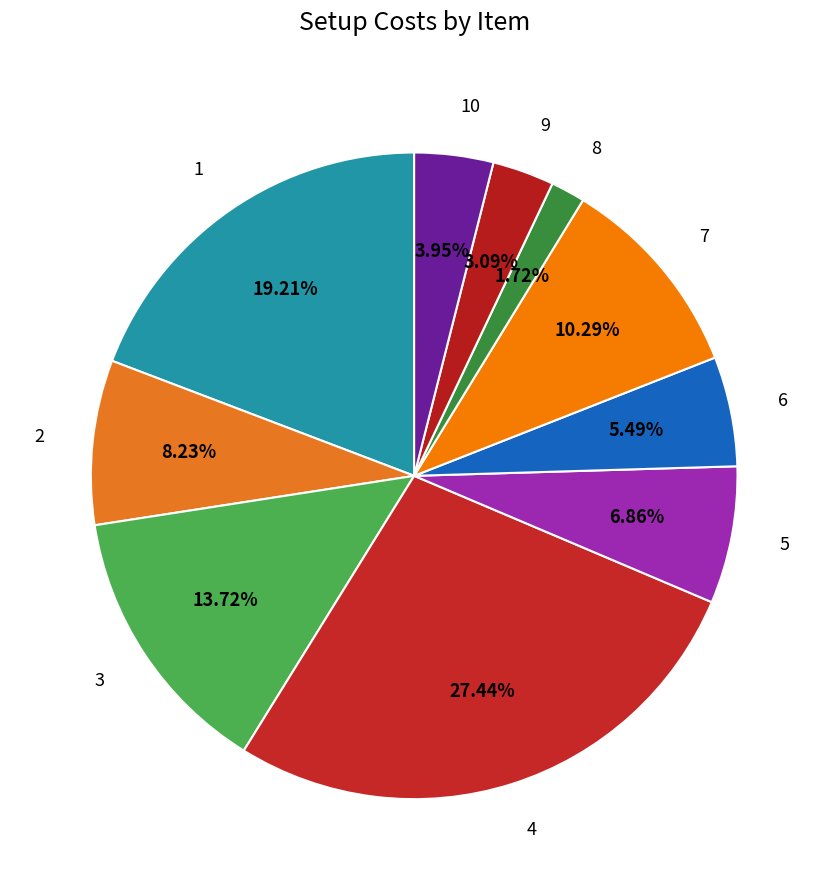

Rank the categories by value from highest to lowest.

4, 1, 3, 7, 2, 5, 6, 10, 9, 8